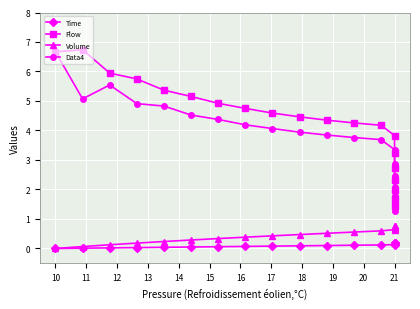

Which series has the largest total across all categories?

Flow